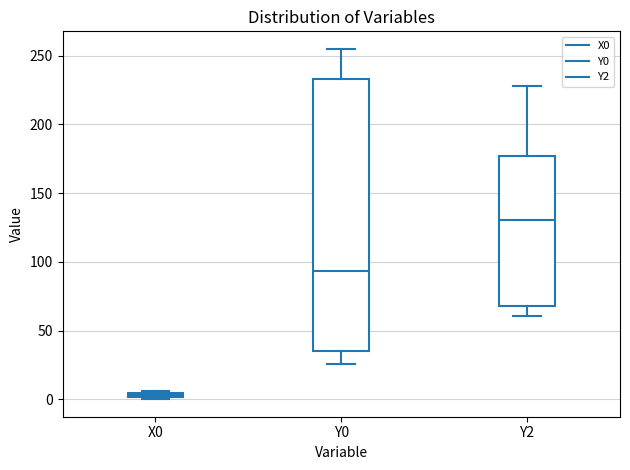

Which box is the tallest, from its lower edge to its upper edge?

Y0